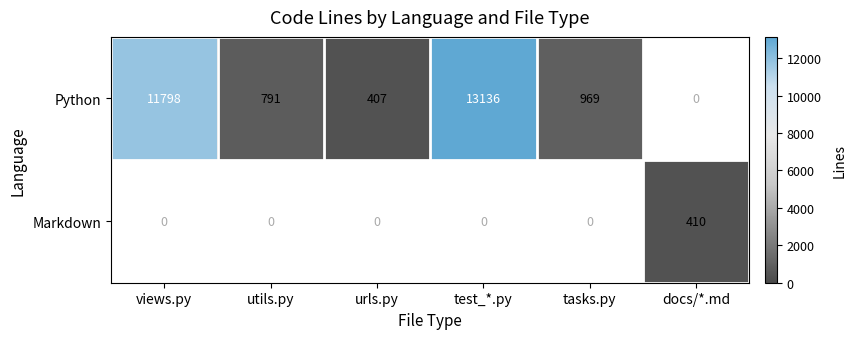

Is it true that Python equals 467 at tasks.py?

False